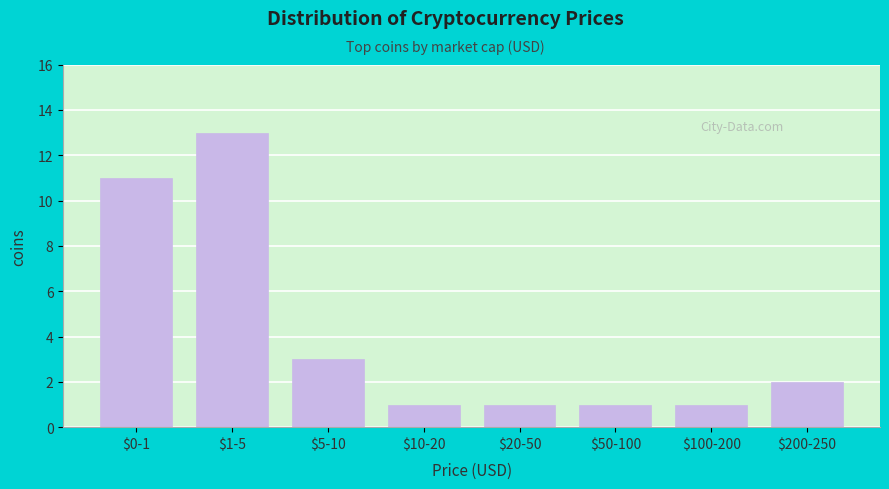

Reading left to right, list all the values displayed in this chart.

11	13	3	1	1	1	1	2